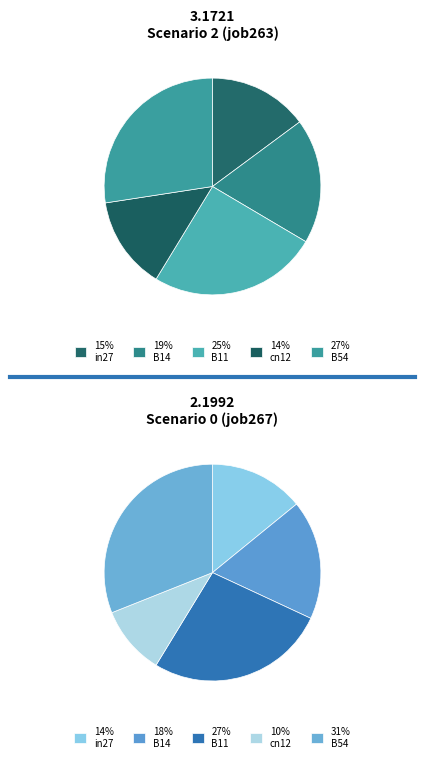

Is there any slice that represents more than half of the pie?

No